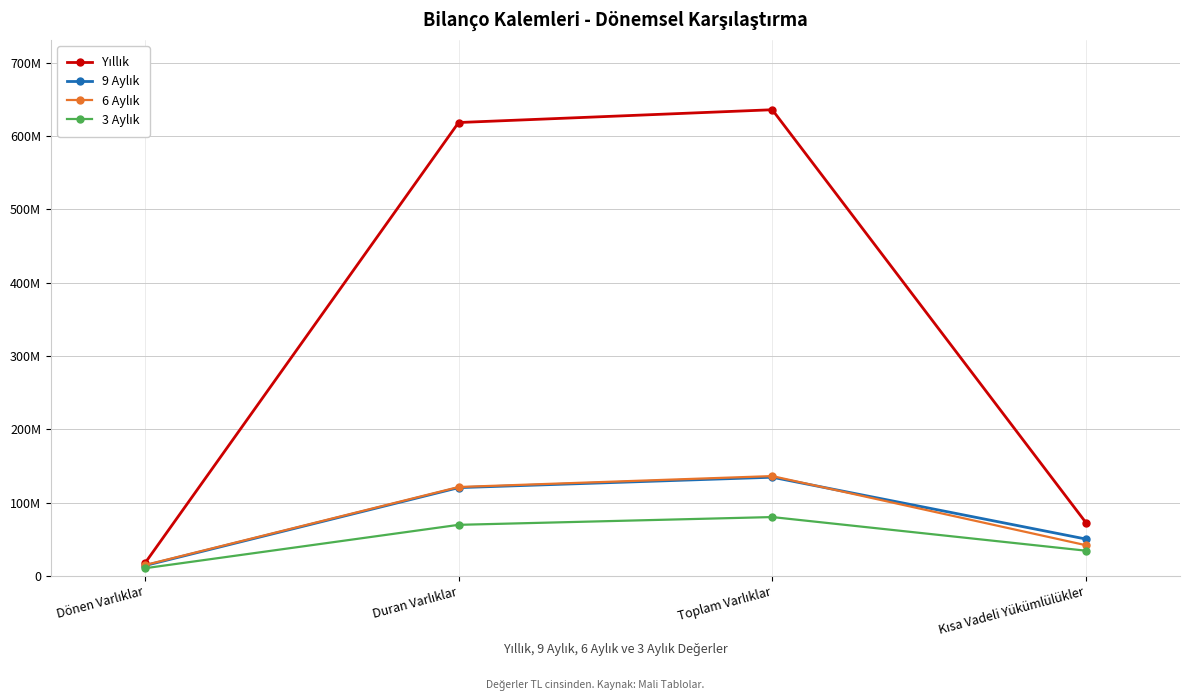

What is the average value of the Yıllık series?

336267480